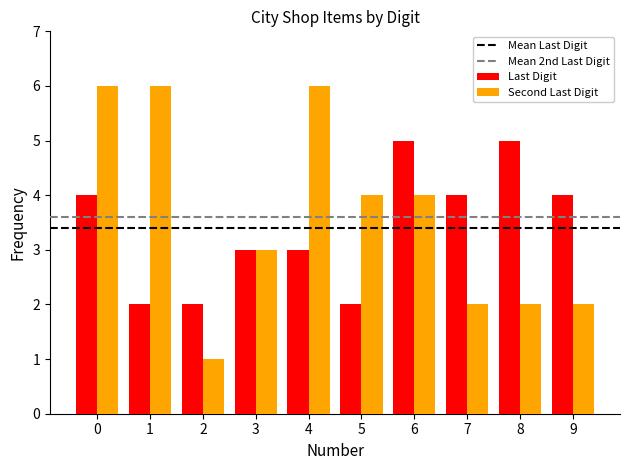

What is the value of the Last Digit bar at the 4th from the left?

3